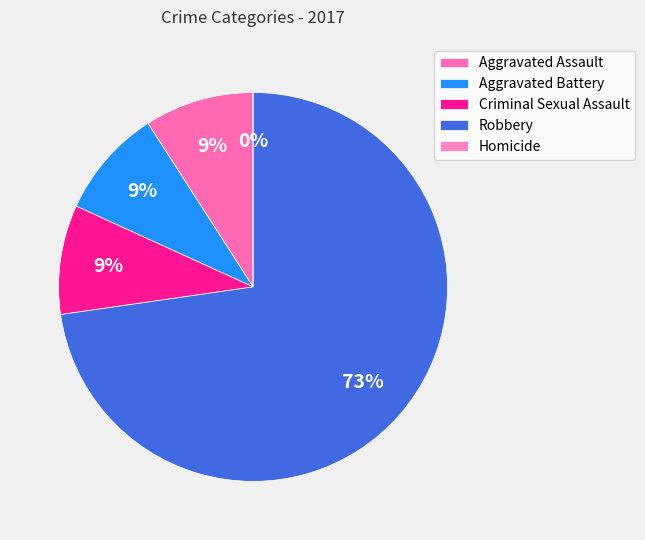

Is it true that Aggravated Battery is 1% of the pie?

False